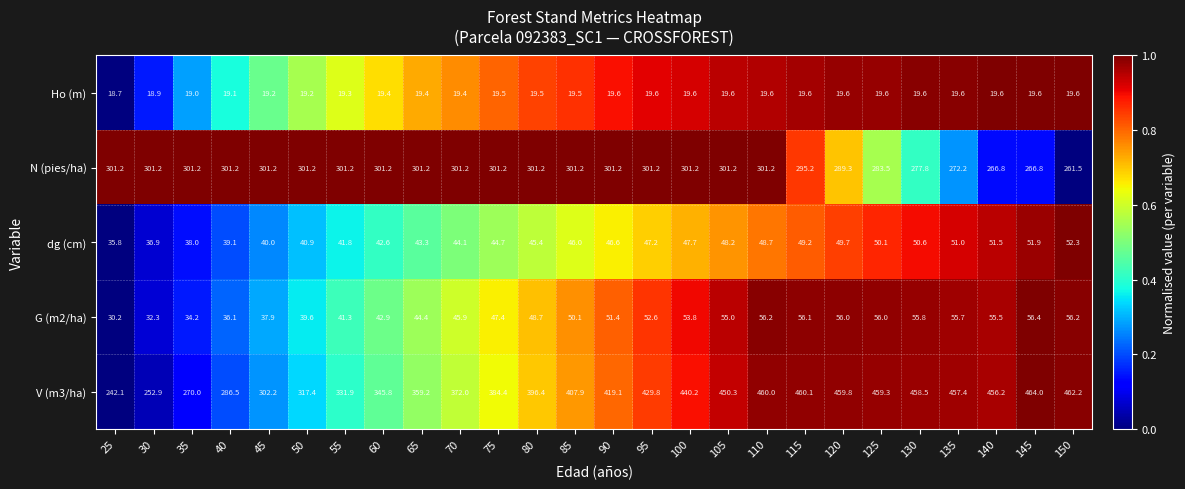

Which series has the largest range (max minus min)?

V (m3/ha)